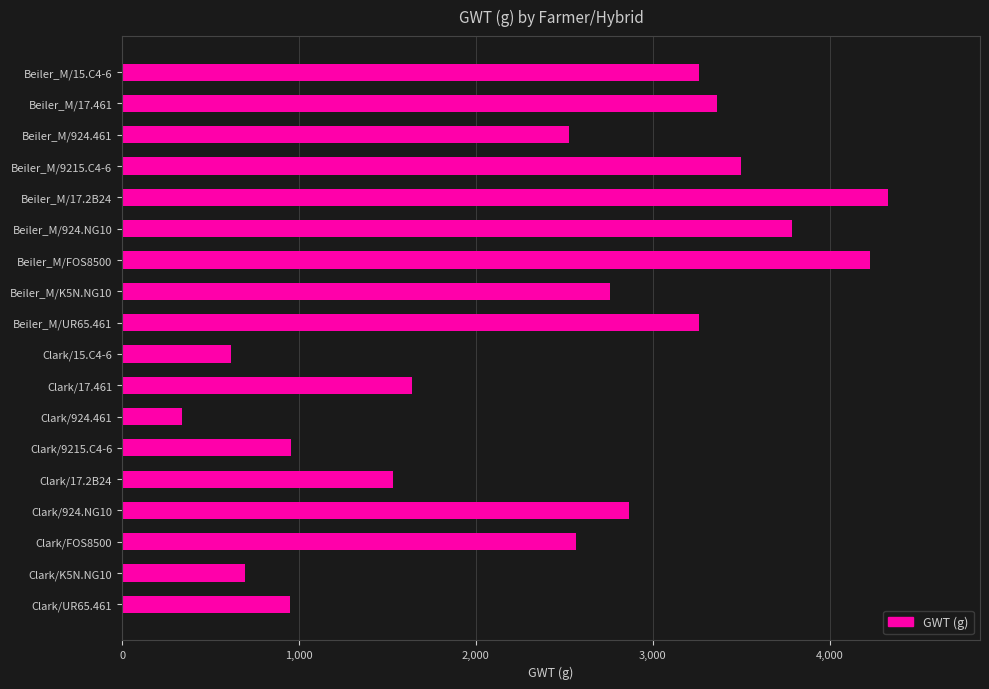

What is the label of the 11th bar from the top?

Clark/17.461